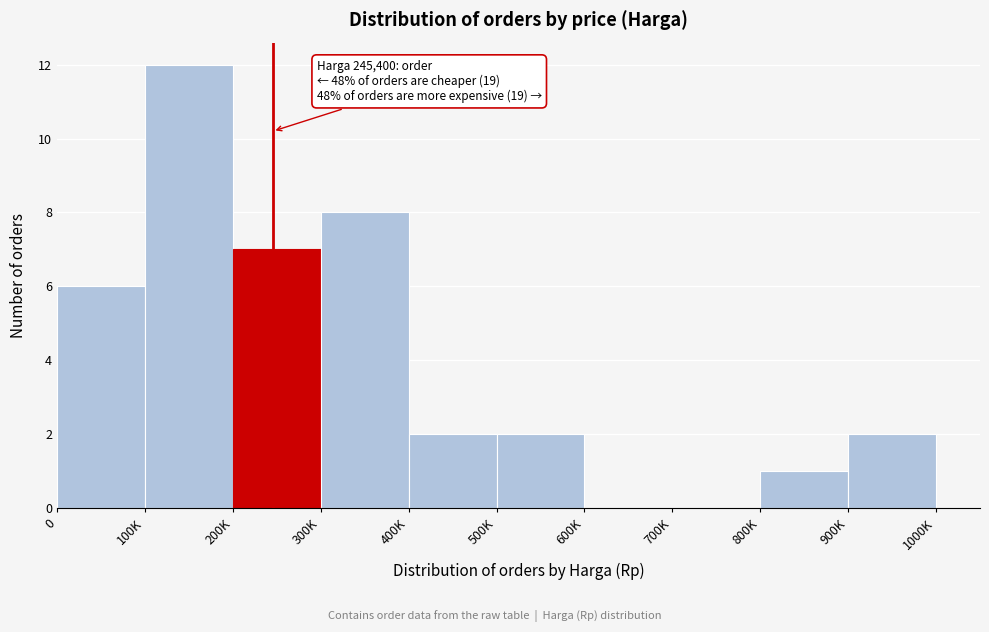

Reading left to right, what are all the values shown in this chart?

0=6	100K=12	200K=7	300K=8	400K=2	500K=2	600K=0	700K=0	800K=1	900K=2